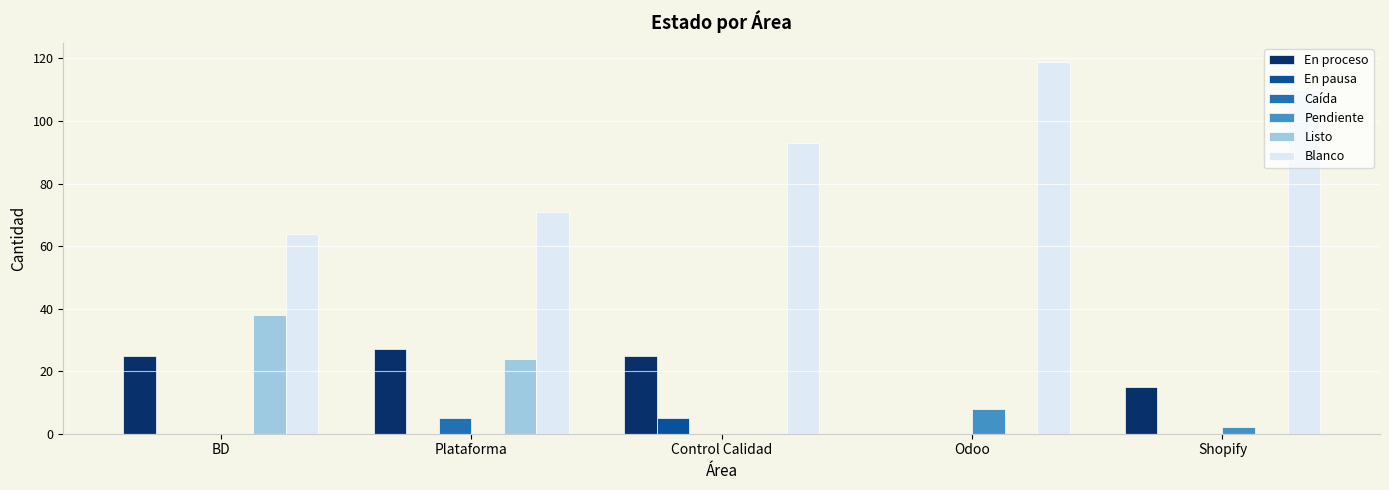

What is the total value across all series at Plataforma?

127